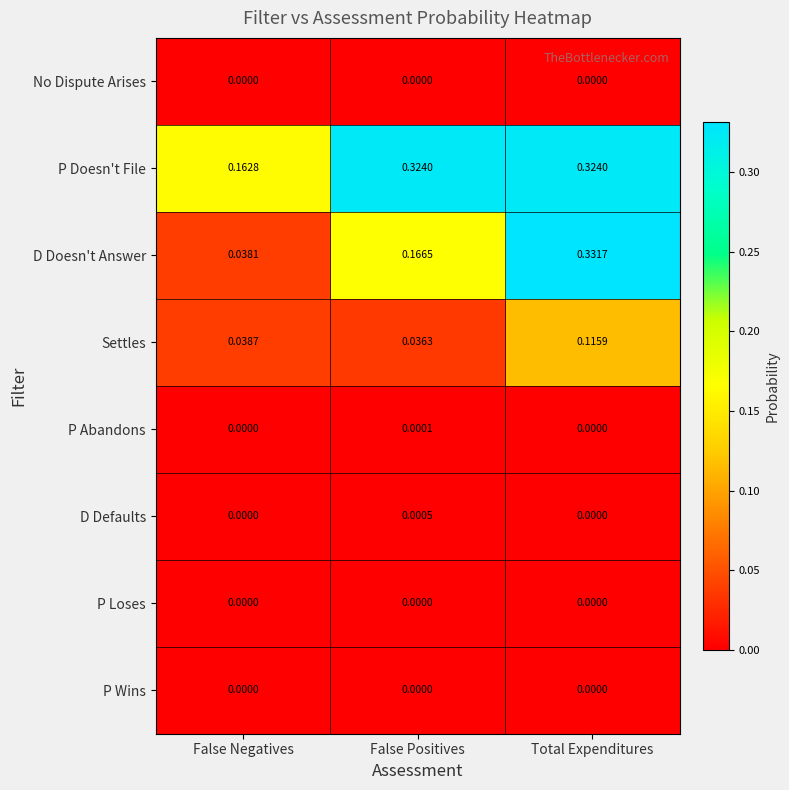

Which series has the largest total across all categories?

P Doesn't File